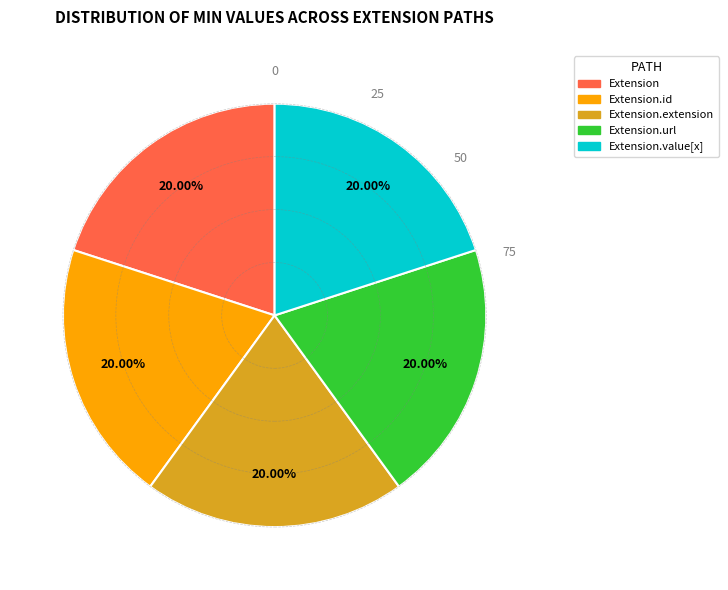

Is there any slice that represents more than half of the pie?

No